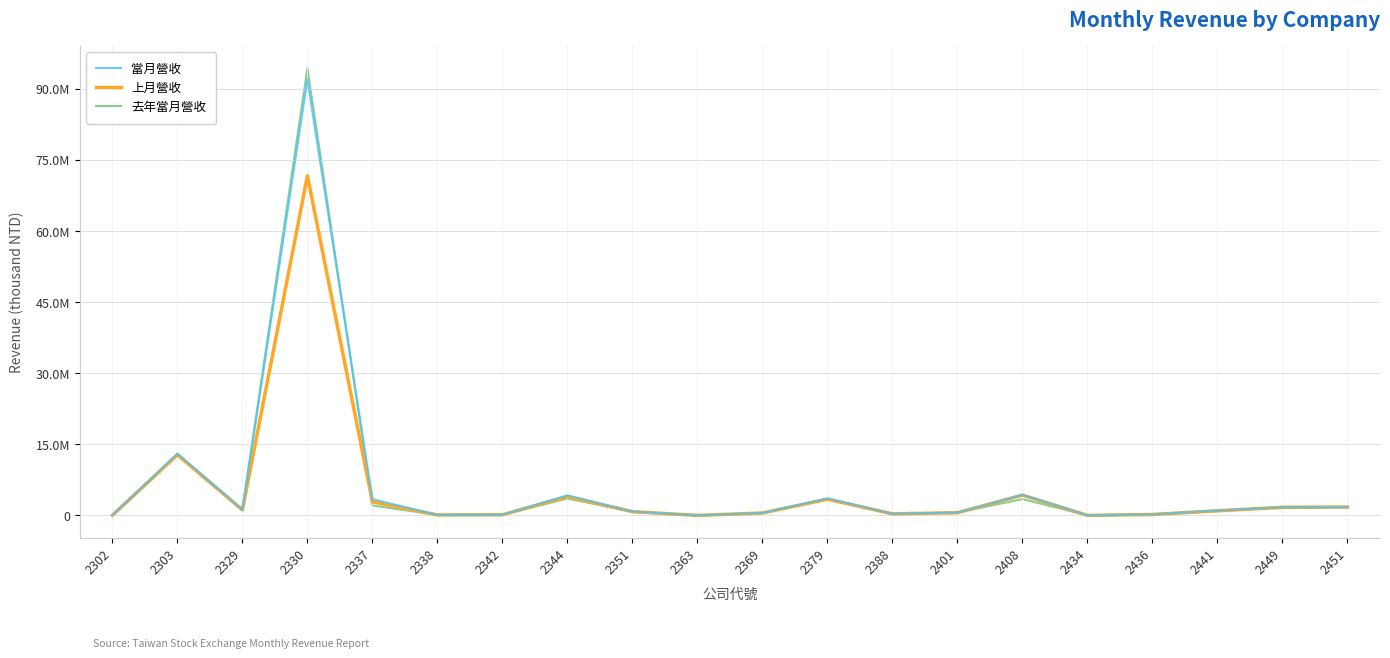

What is the value of the 去年當月營收 point at the 6th from the left?

102050